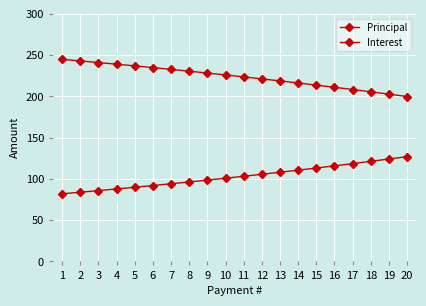

Rank the series at 5 from lowest to highest value.

Principal, Interest